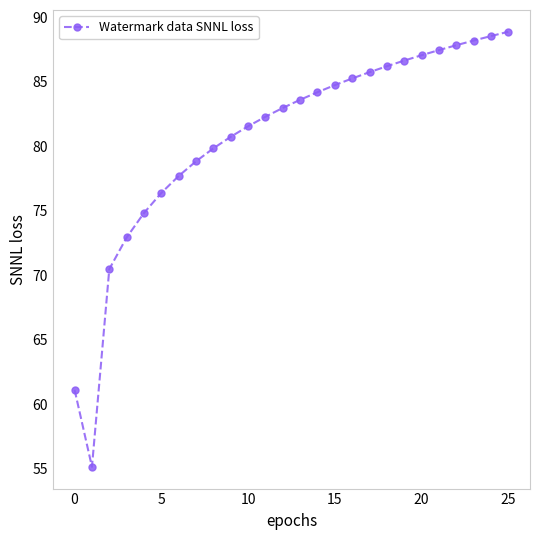

What is the value of the 15th point from the left?

84.2